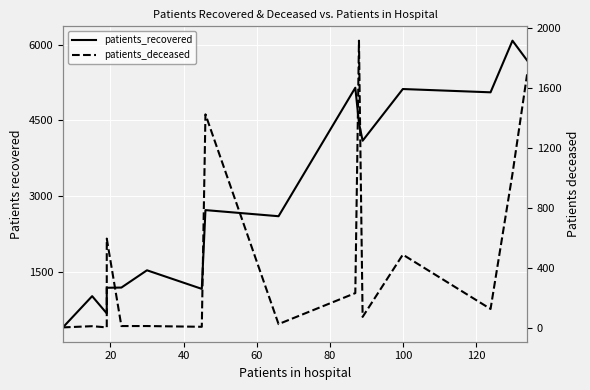

At which category does patients_deceased reach its first local peak?

20